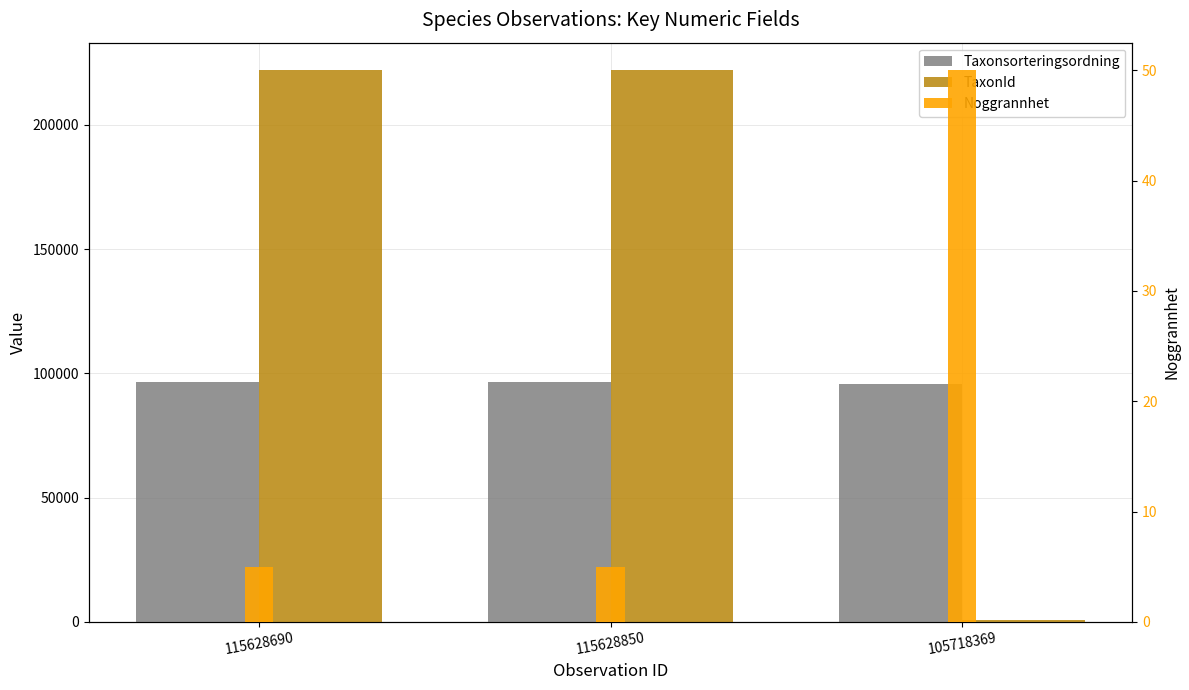

What is the difference between the TaxonId values at 105718369 and 115628690?

221376